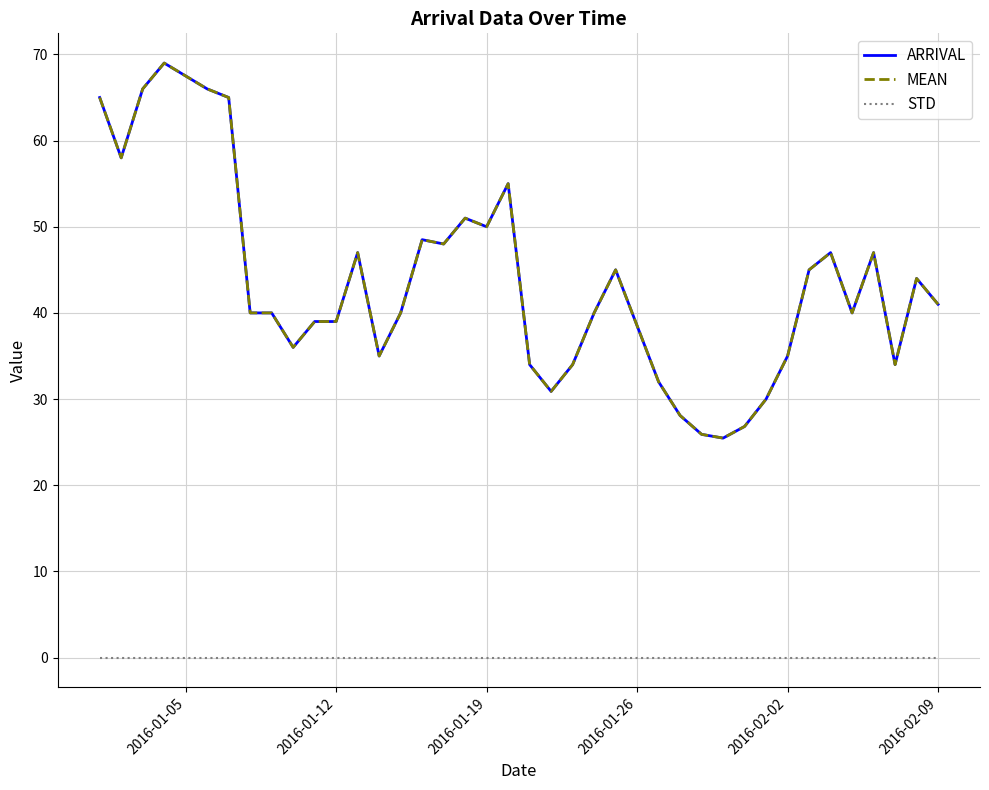

Which series has the largest range (max minus min)?

ARRIVAL